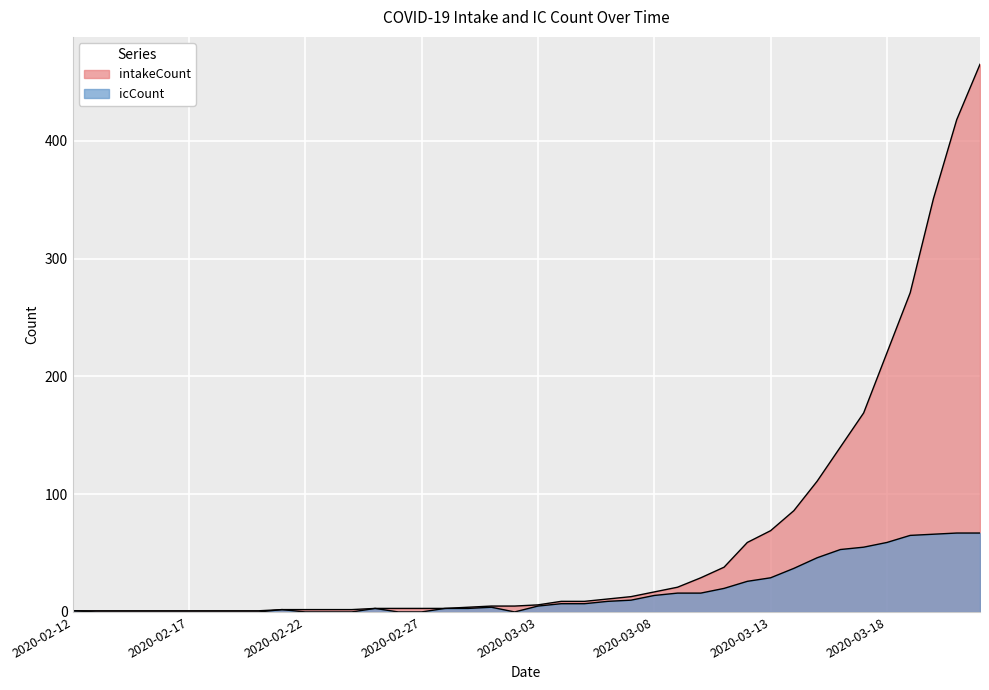

Where is intakeCount nearest to the value 233?

2020-03-18